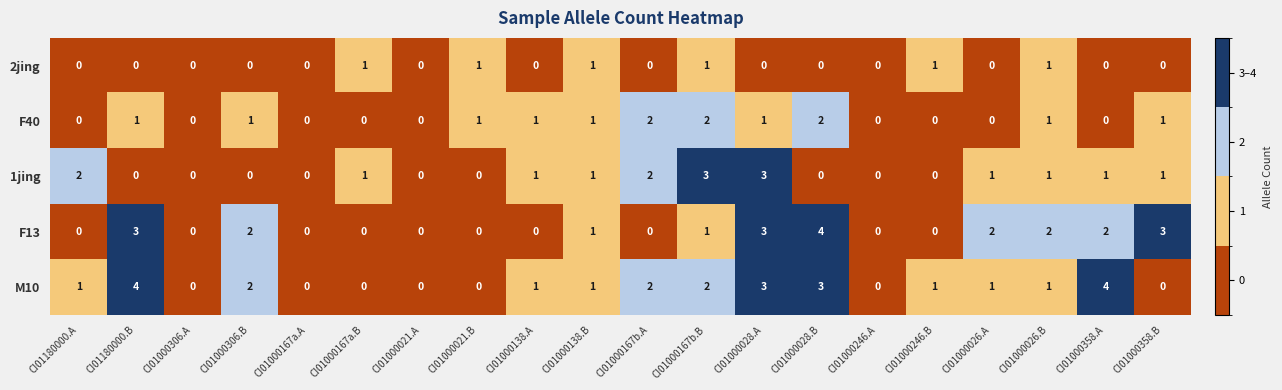

What is the total value across all series at CI01000358.B?

5